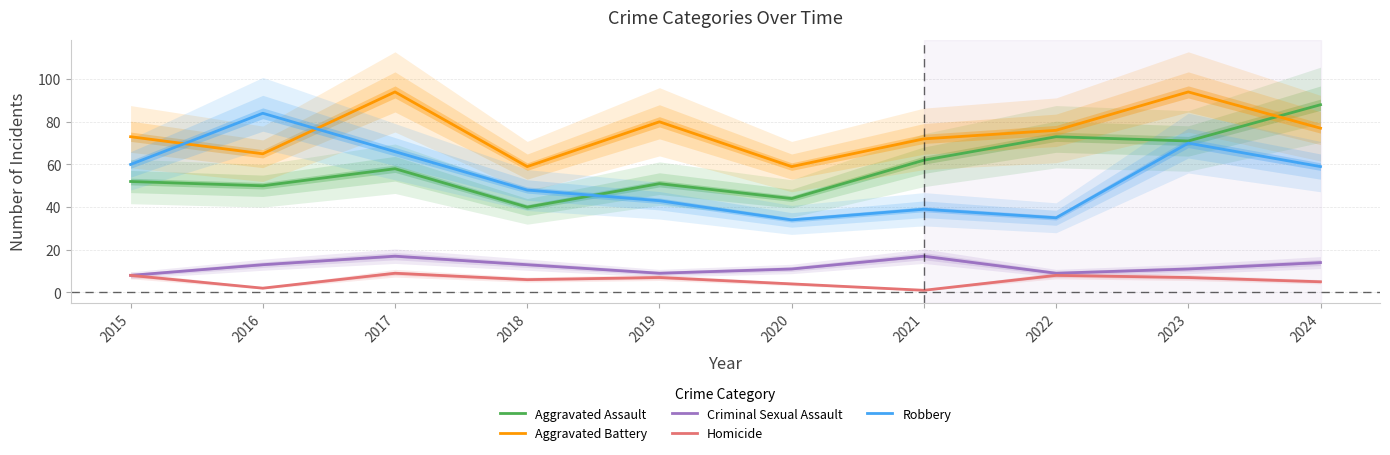

Does the chart display data point markers on the line(s)?

No